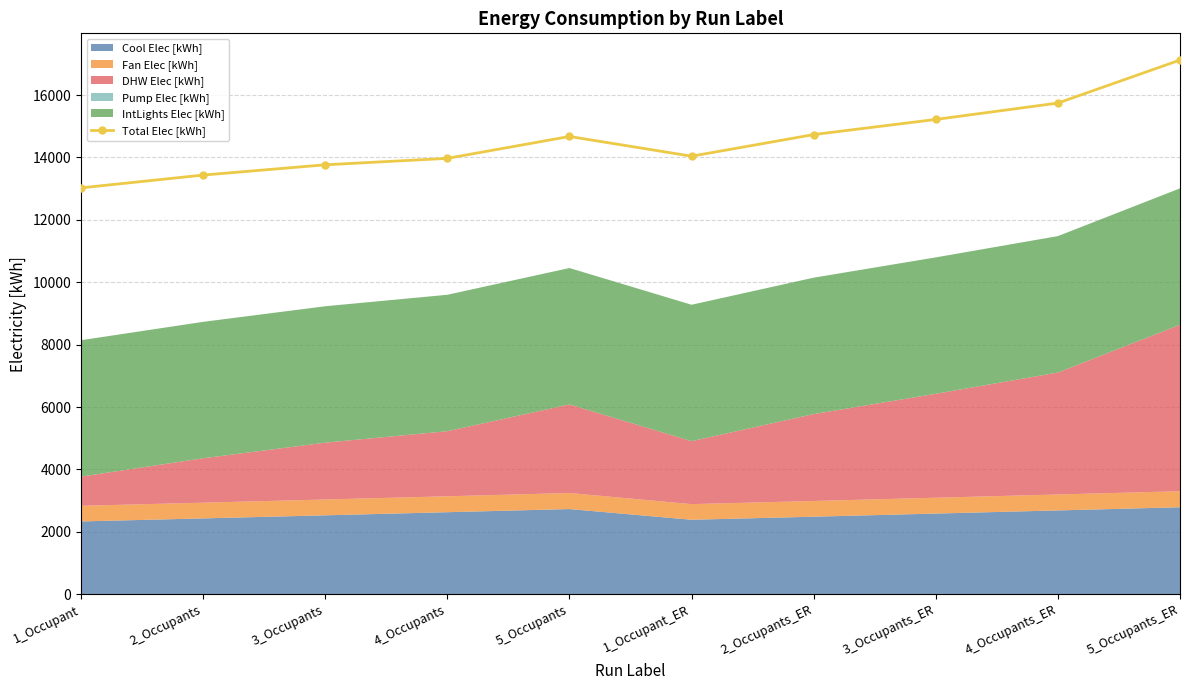

Between 3_Occupants_ER and 2_Occupants, which is larger?

3_Occupants_ER